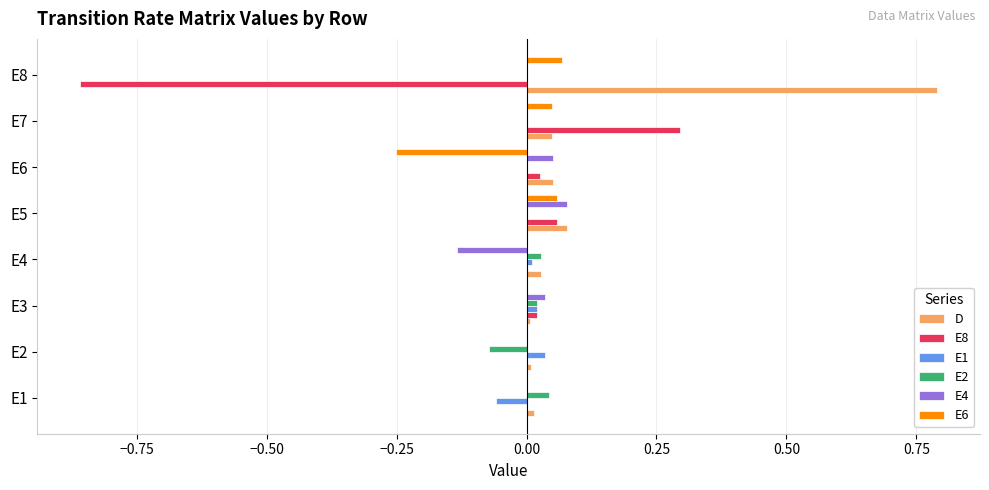

Is it true that D equals 0.0 at E3?

True